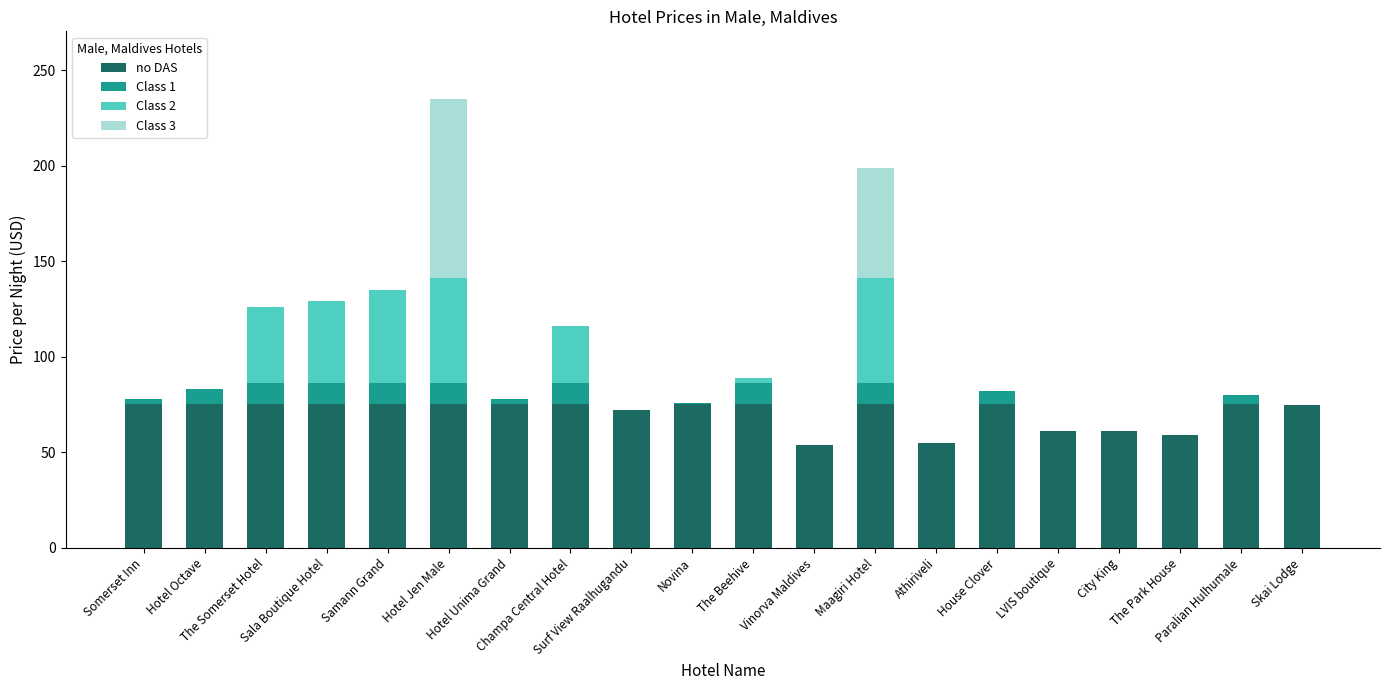

Rank the series at Hotel Unima Grand from highest to lowest value.

no DAS, Class 1, Class 2, Class 3